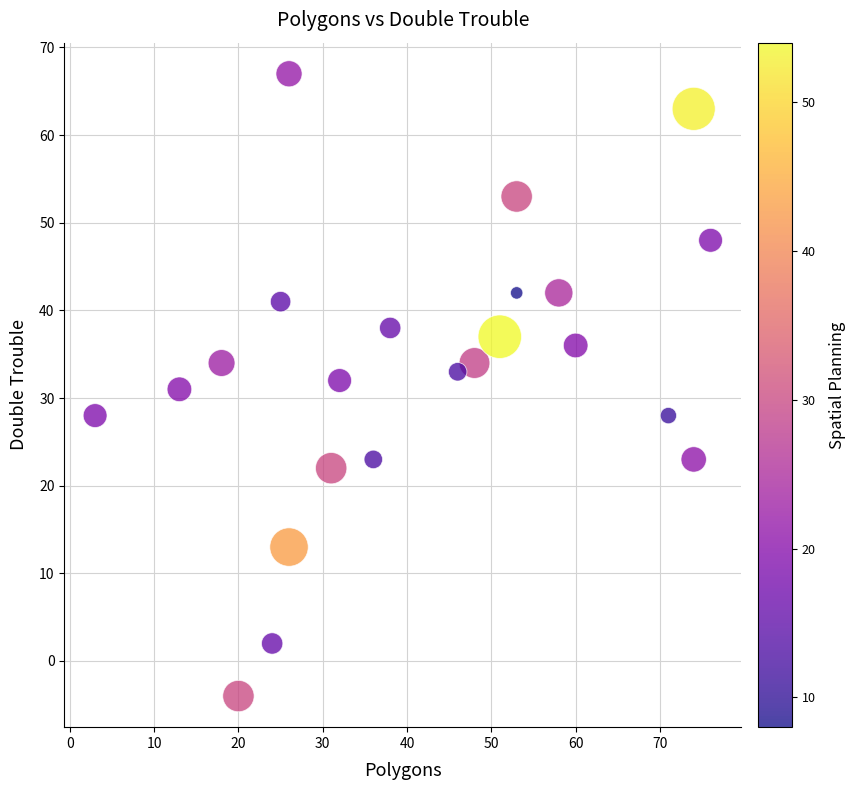

What is the range of Y values (max minus min)?

71